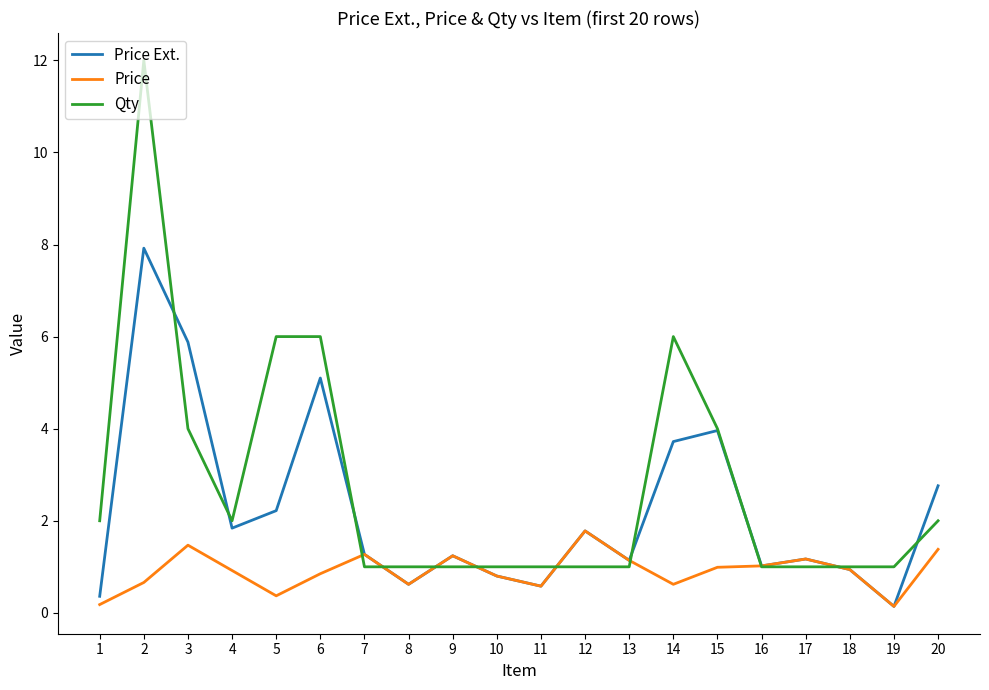

Which series has the largest total across all categories?

Qty